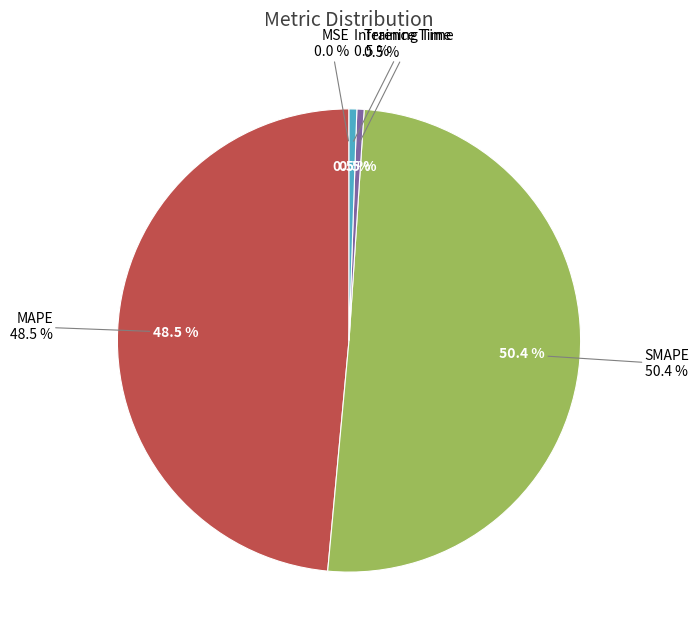

Which slice is the largest?

SMAPE